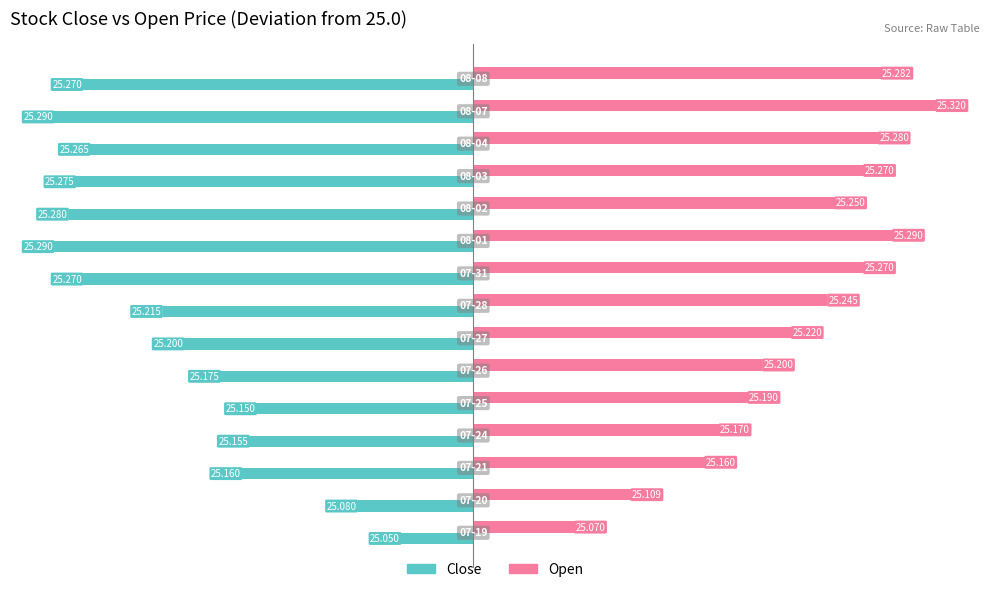

How many distinct data groups are displayed?

2